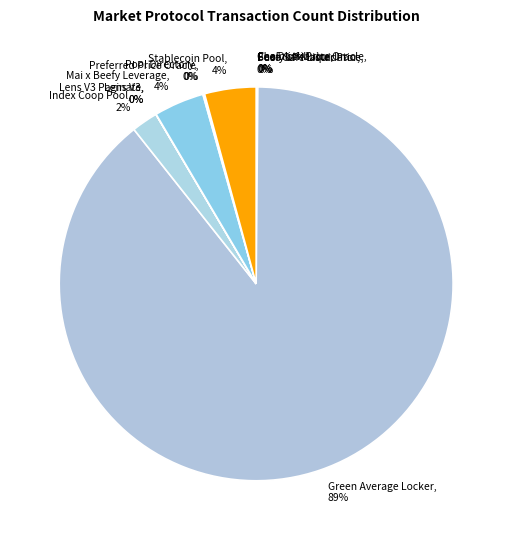

To the nearest percent, what percentage of the pie is Mai x Beefy Leverage, 4%?

4%